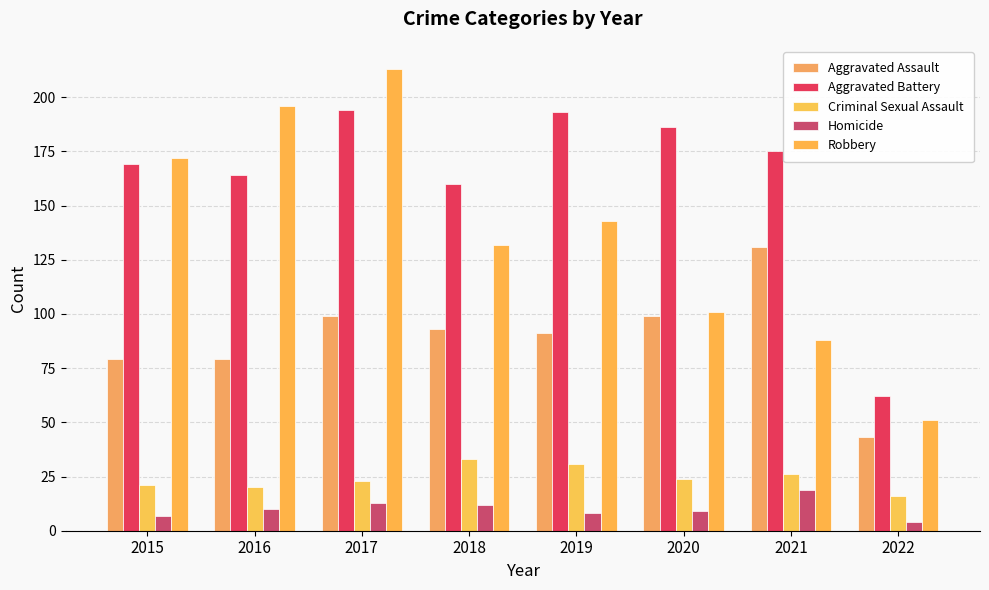

Between 2021 and 2020, which is larger?

2021